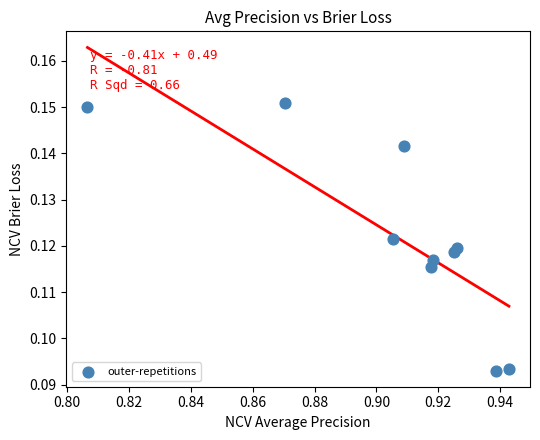

What is the average X value?

0.9